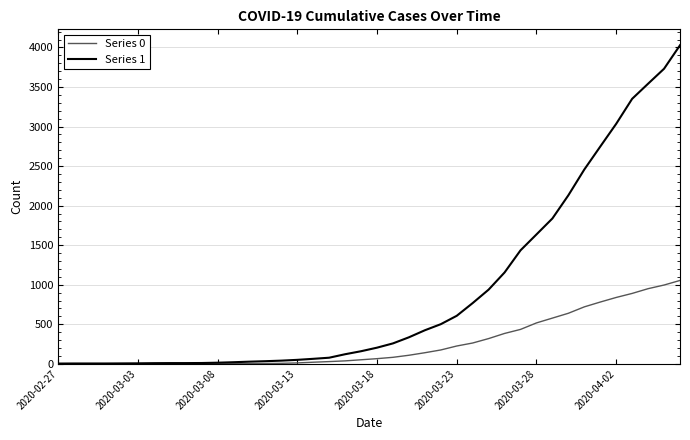

Which series has the largest total across all categories?

Series 1